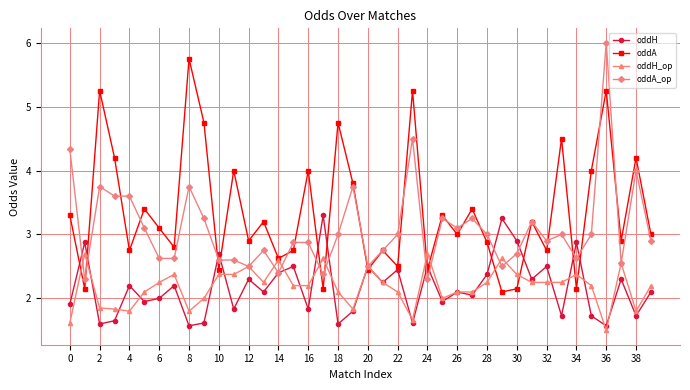

List the series in order of their peak value, highest first.

oddA_op, oddA, oddH, oddH_op